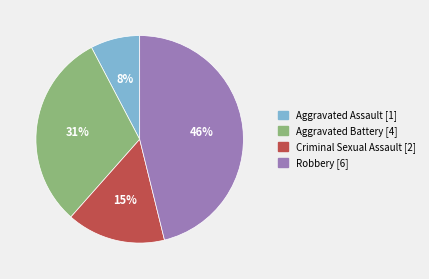

What percentage is the Aggravated Assault slice, to the nearest percent?

8%